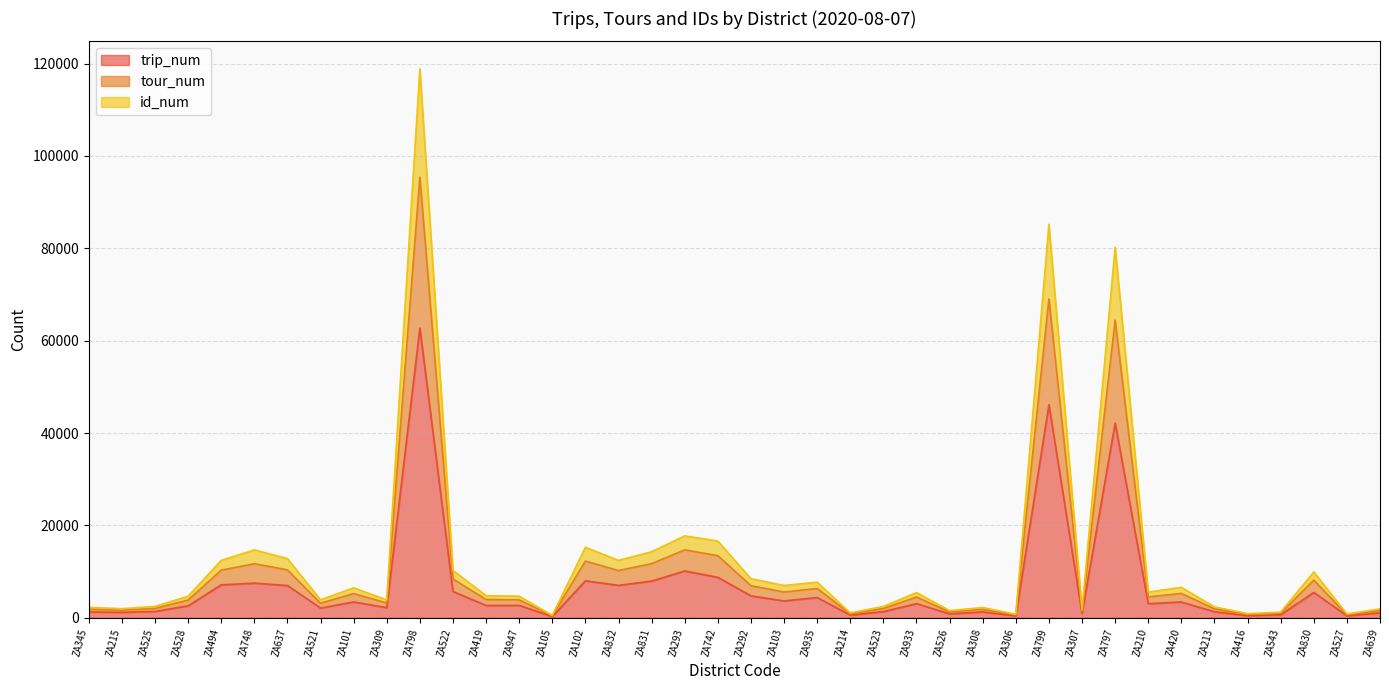

What is the maximum value for trip_num?

62748